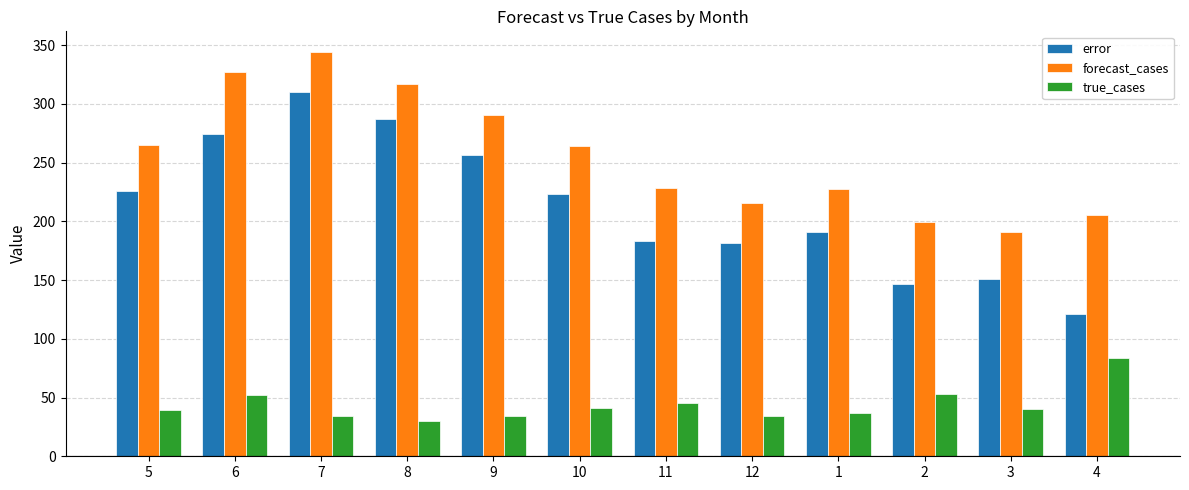

How many groups of bars are there?

12